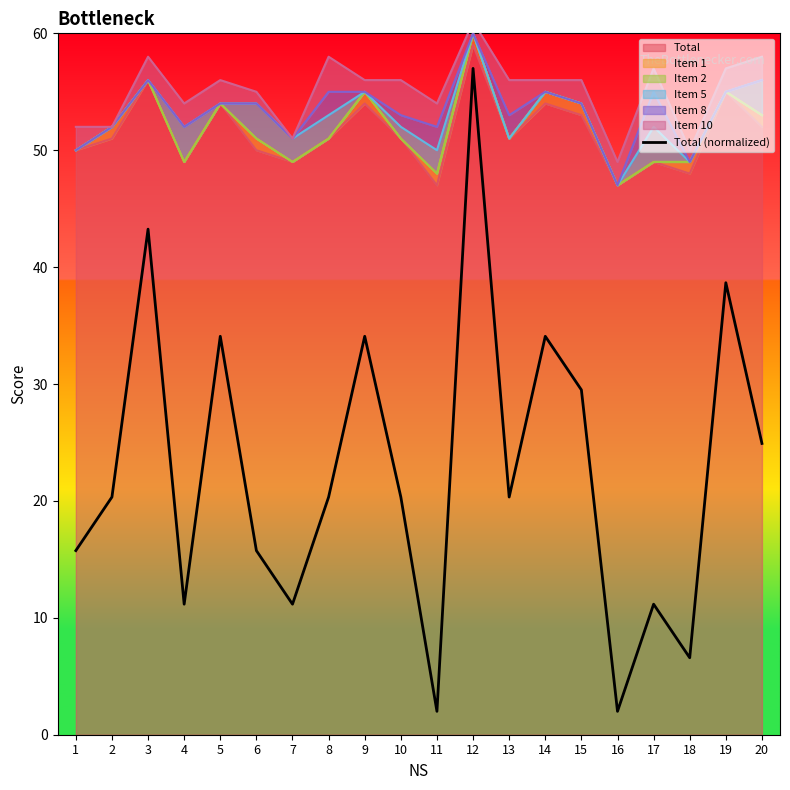

Reading left to right, list all the values displayed in this chart.

15.8	20.3	43.2	11.2	34.1	15.8	11.2	20.3	34.1	20.3	2.0	57.0	20.3	34.1	29.5	2.0	11.2	6.6	38.7	24.9